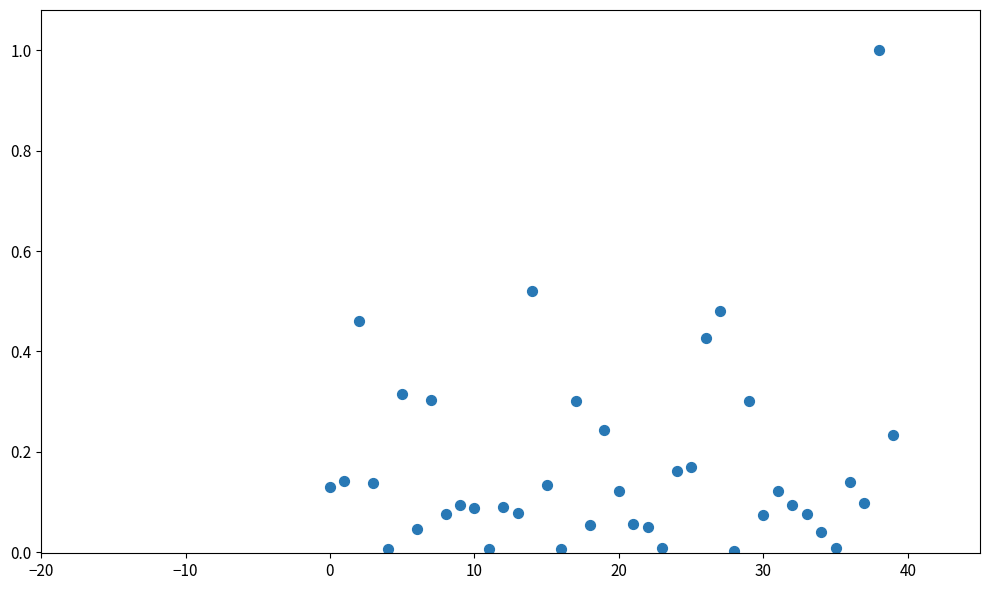

How many points are shown in the scatter plot?

40